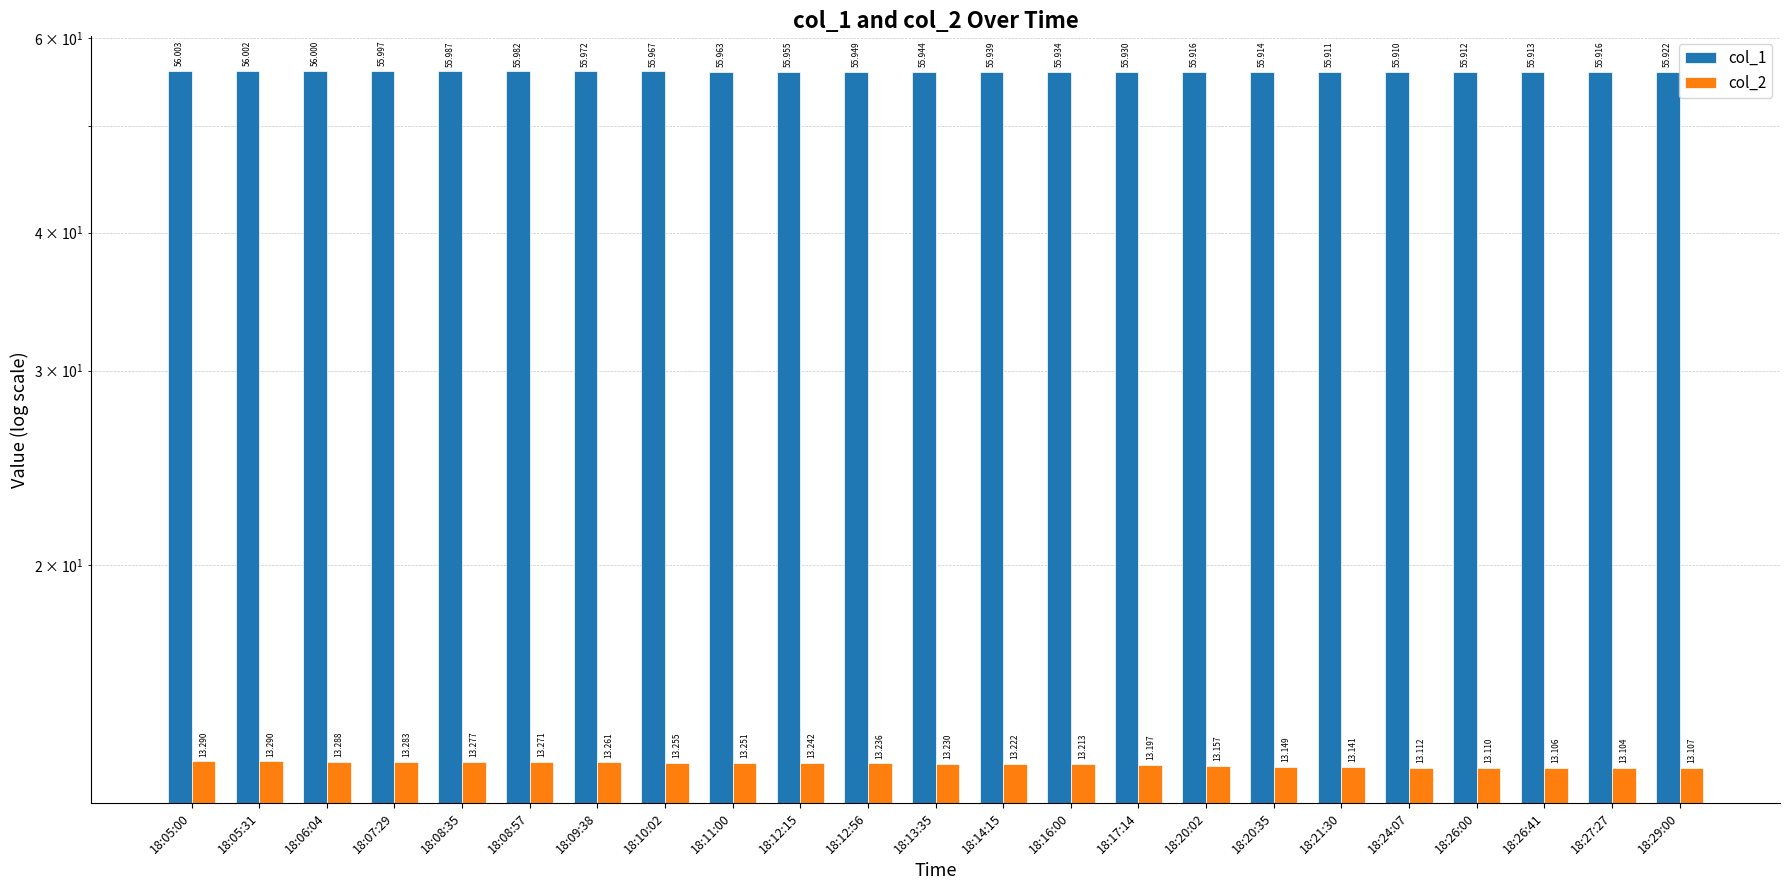

The value of col_1 at 18:20:35 is 55.9. True or false?

True